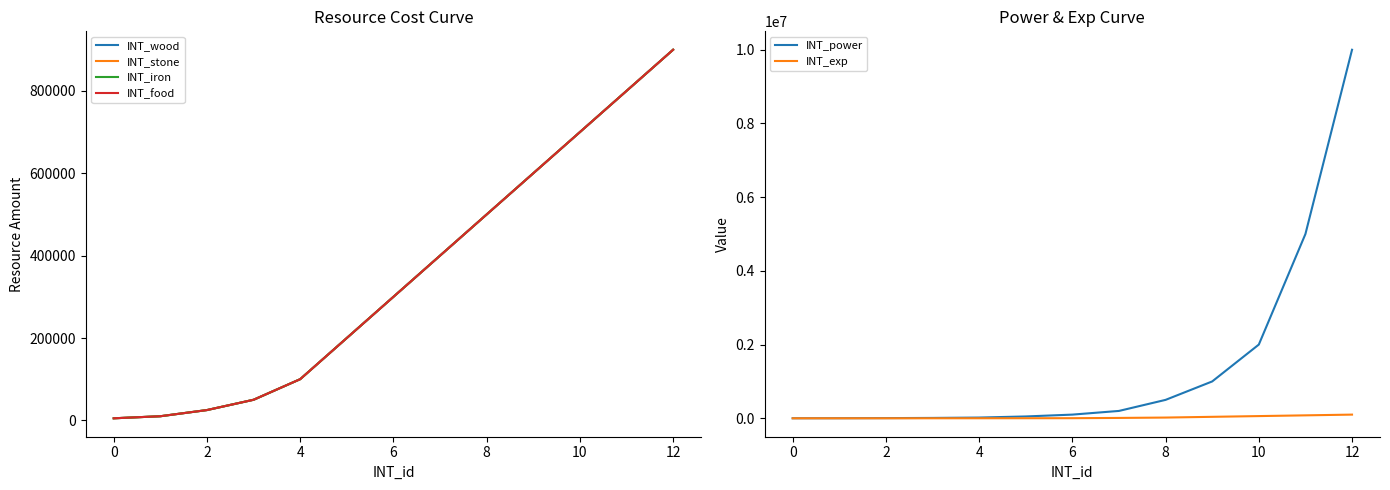

What is the value of the INT_food point at the 6th from the left?

200000